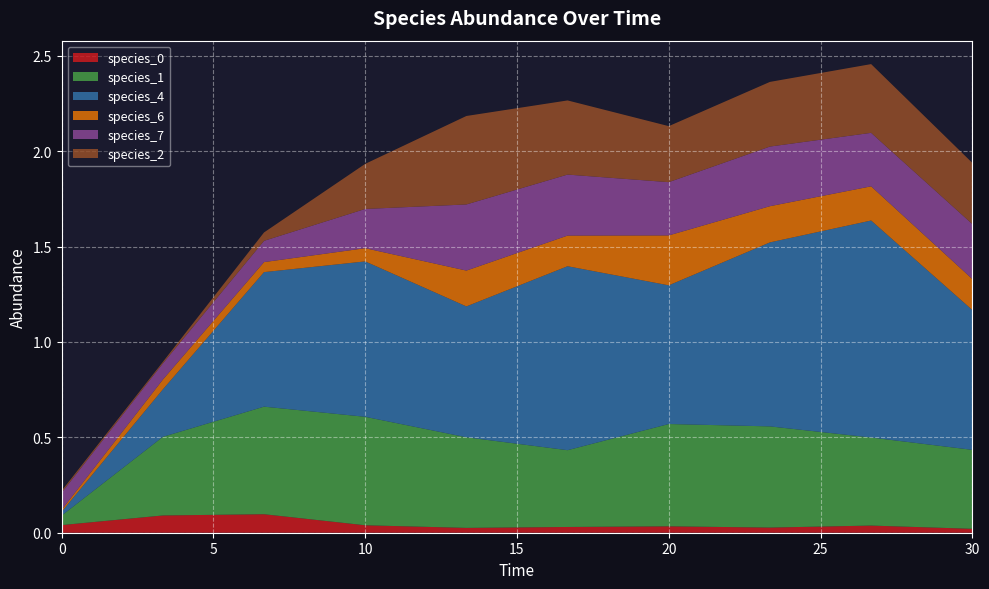

Reading left to right, transcribe all the data shown in this chart.

species_0: 0.0=0.0	3.333333333333333=0.1	6.666666666666667=0.1	10.0=0.0	13.333333333333334=0.0	16.666666666666668=0.0	20.0=0.0	23.333333333333336=0.0	26.666666666666668=0.0	30.0=0.0
species_1: 0.0=0.1	3.333333333333333=0.4	6.666666666666667=0.6	10.0=0.6	13.333333333333334=0.5	16.666666666666668=0.4	20.0=0.5	23.333333333333336=0.5	26.666666666666668=0.5	30.0=0.4
species_4: 0.0=0.0	3.333333333333333=0.2	6.666666666666667=0.7	10.0=0.8	13.333333333333334=0.7	16.666666666666668=1.0	20.0=0.7	23.333333333333336=1.0	26.666666666666668=1.1	30.0=0.7
species_6: 0.0=0.0	3.333333333333333=0.1	6.666666666666667=0.1	10.0=0.1	13.333333333333334=0.2	16.666666666666668=0.2	20.0=0.3	23.333333333333336=0.2	26.666666666666668=0.2	30.0=0.2
species_7: 0.0=0.1	3.333333333333333=0.1	6.666666666666667=0.1	10.0=0.2	13.333333333333334=0.3	16.666666666666668=0.3	20.0=0.3	23.333333333333336=0.3	26.666666666666668=0.3	30.0=0.3
species_2: 0.0=0.0	3.333333333333333=0.0	6.666666666666667=0.0	10.0=0.2	13.333333333333334=0.5	16.666666666666668=0.4	20.0=0.3	23.333333333333336=0.3	26.666666666666668=0.4	30.0=0.3